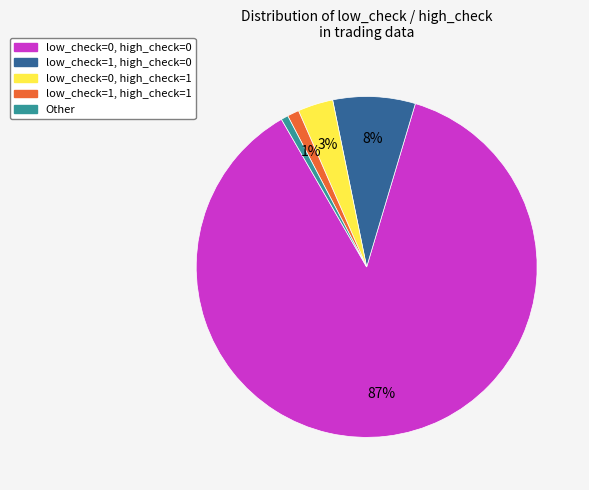

Which slice is the largest?

low_check=0, high_check=0